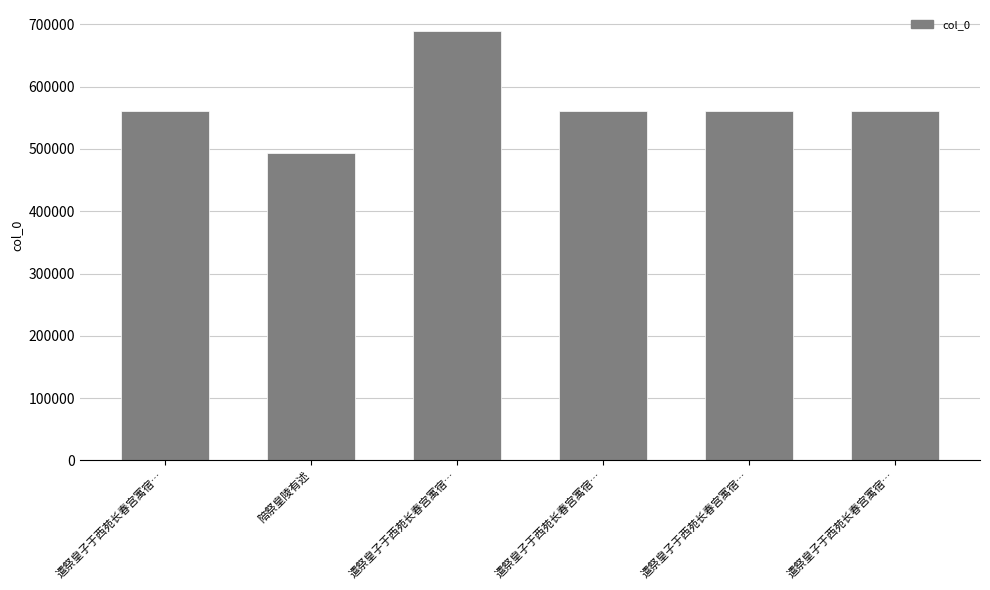

What is the greatest value displayed?

688734